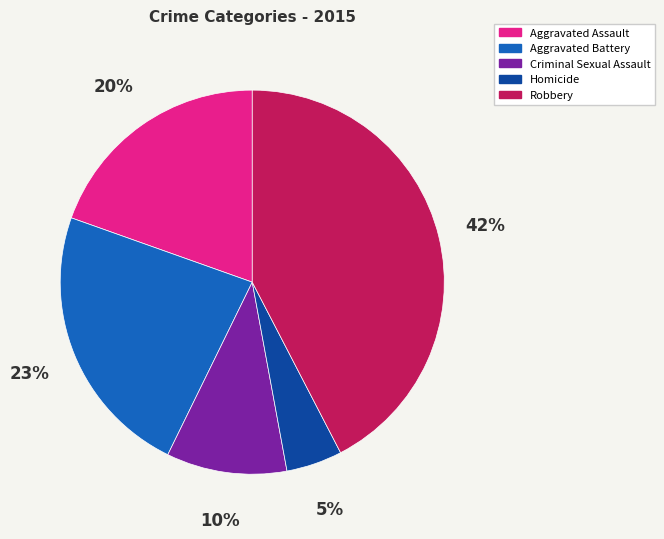

The Aggravated Battery slice represents 32% of the pie. True or false?

False